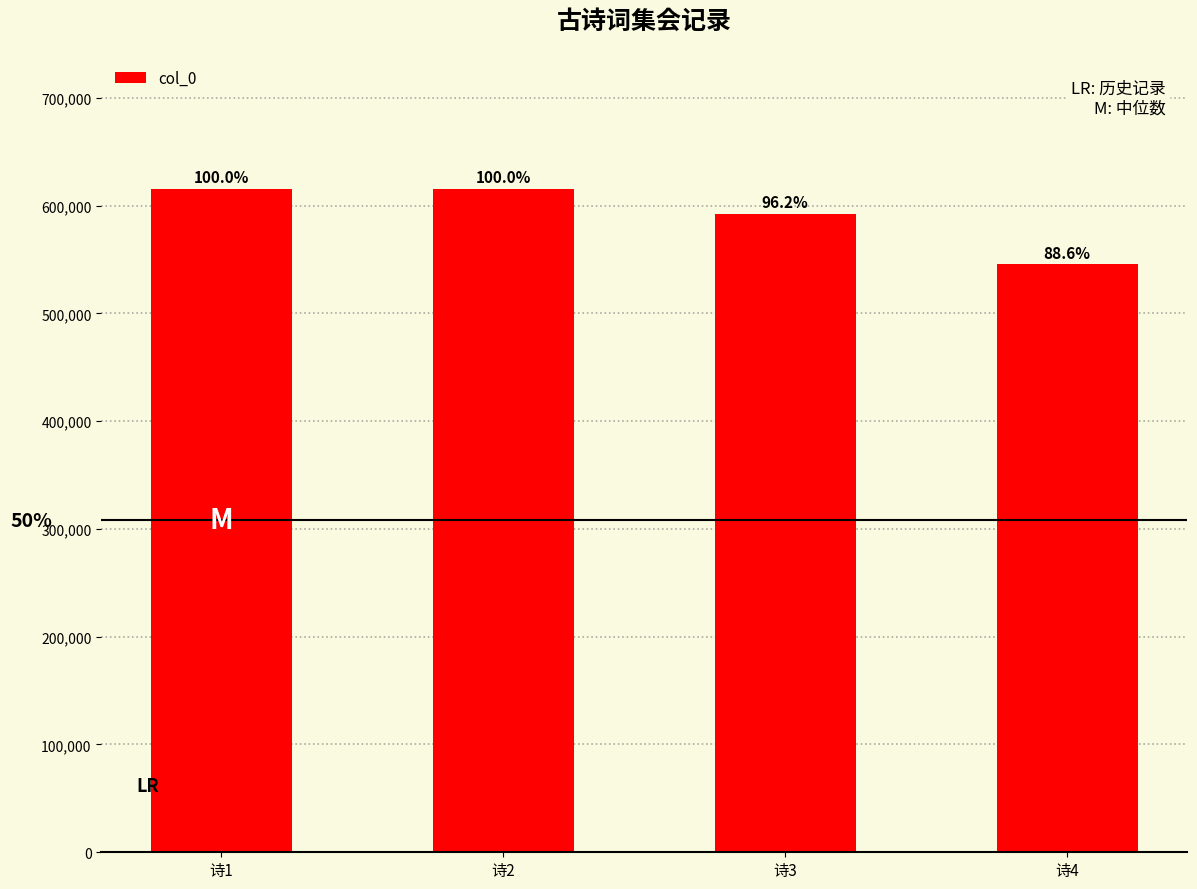

How many bars are there in total?

4